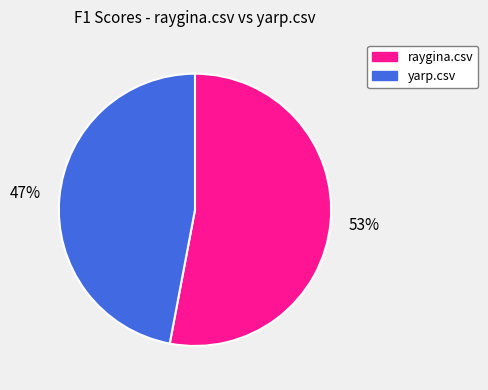

Which slice is the smallest?

yarp.csv